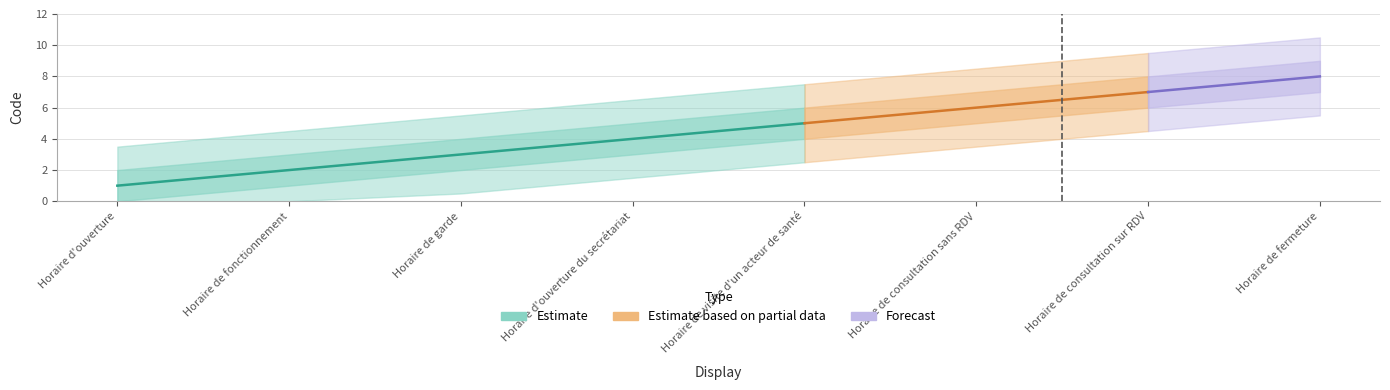

Reading left to right, list all the values displayed in this chart.

1	2	3	4	5	6	7	8